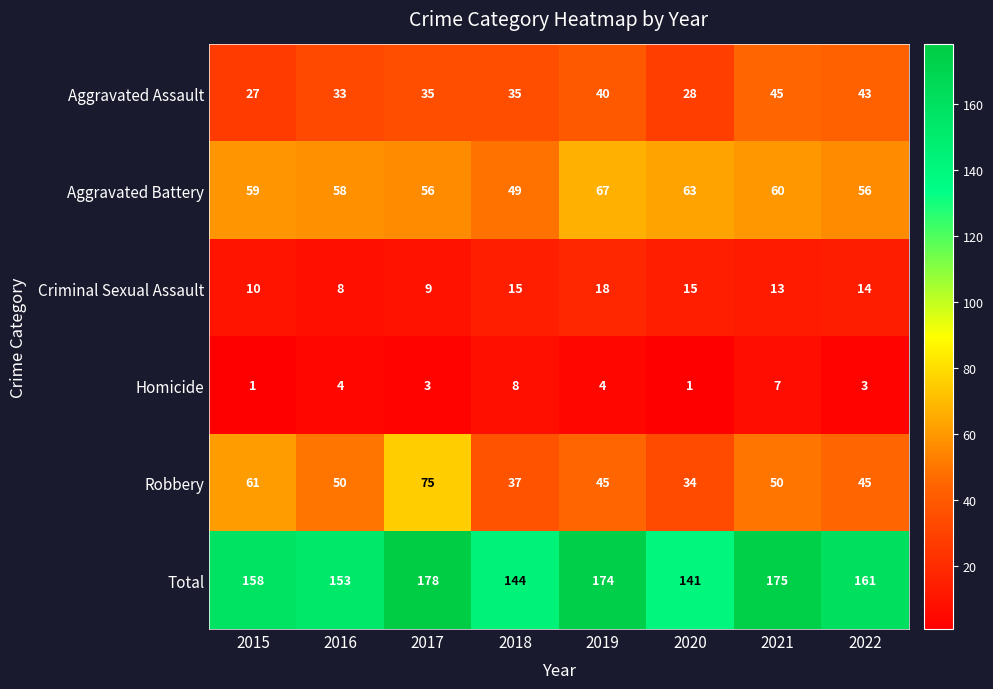

What is the greatest value displayed?

178